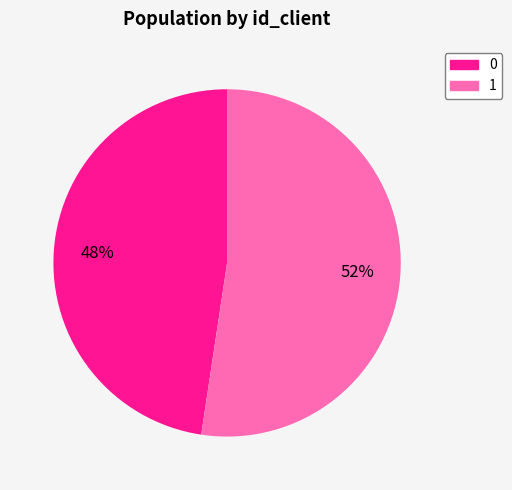

Which slice represents more than half of the pie?

1